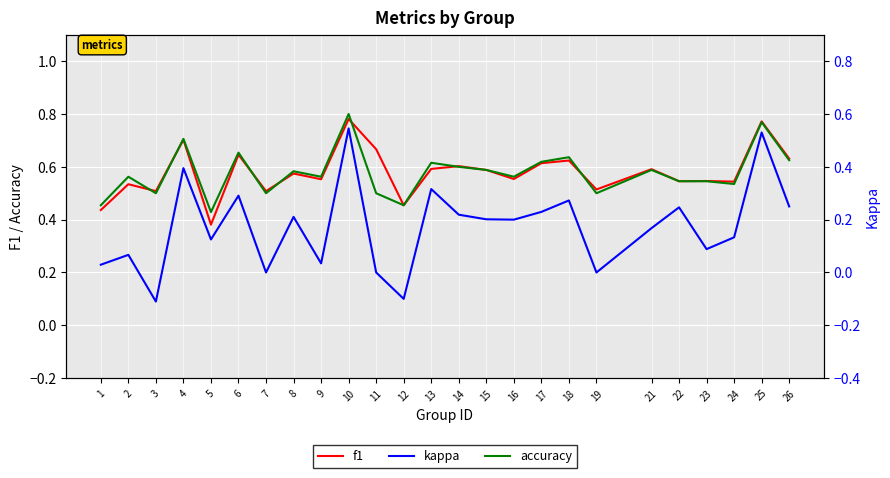

What is the minimum value shown in the chart?

-0.1